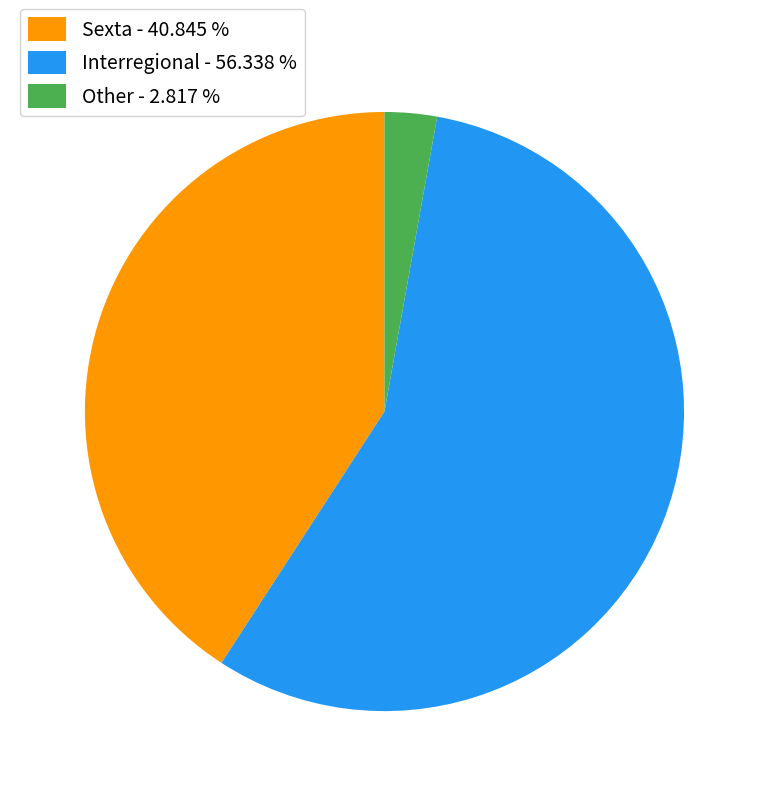

Does any single category account for the majority?

Yes